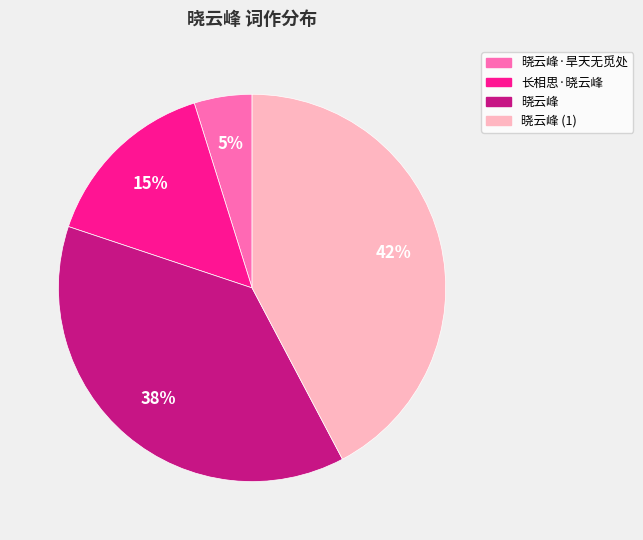

True or false: 晓云峰·旱天无觅处 accounts for 5% of the total.

True